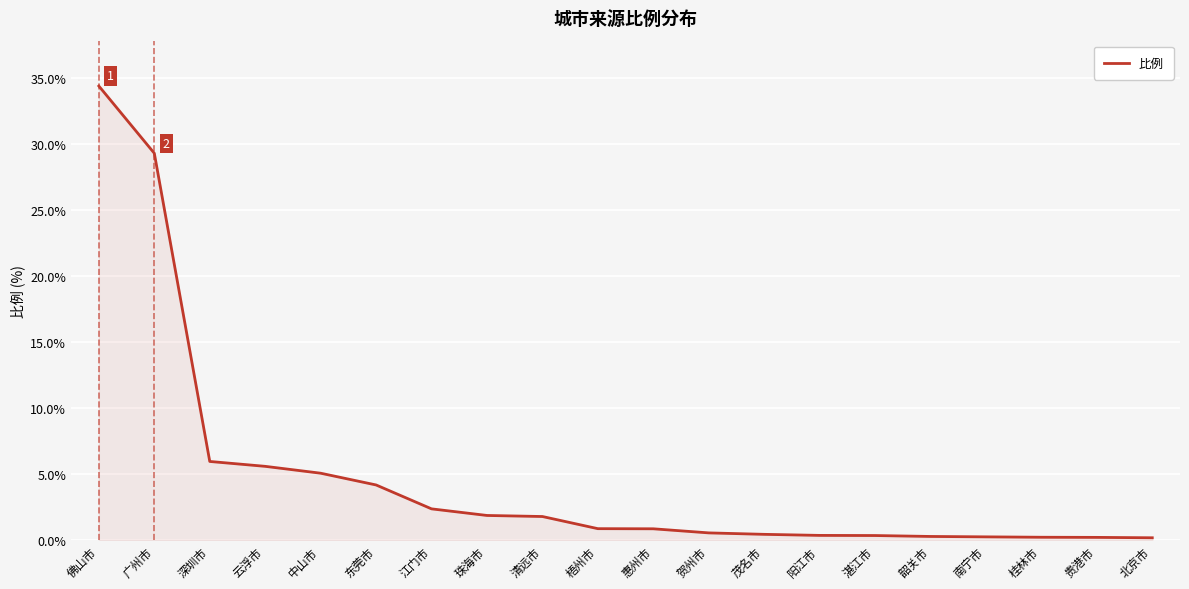

What is the difference between the maximum and minimum values?

34.2